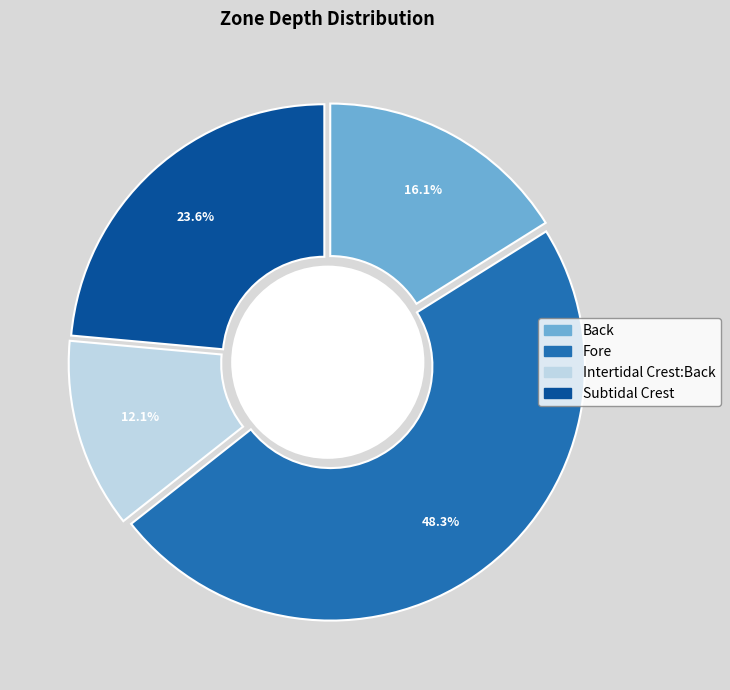

How many slices are in this pie chart?

4